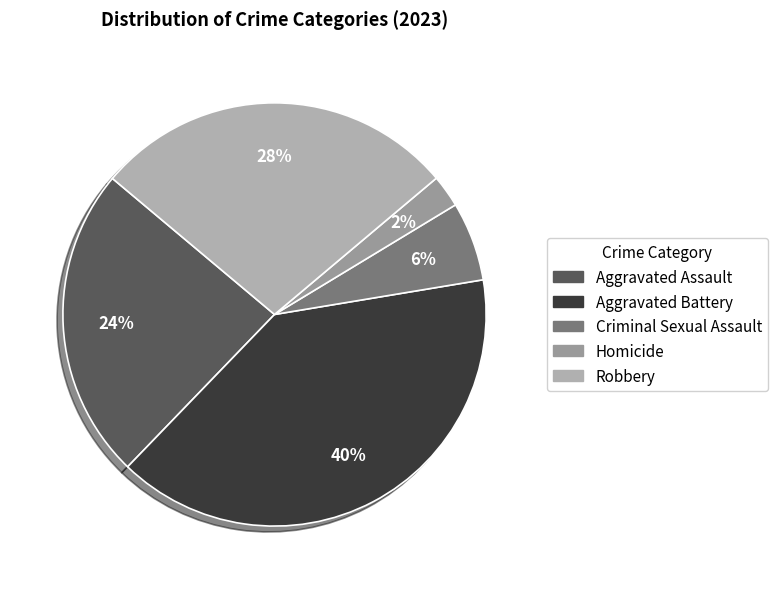

Do Criminal Sexual Assault and Robbery together represent more than half of the pie?

No